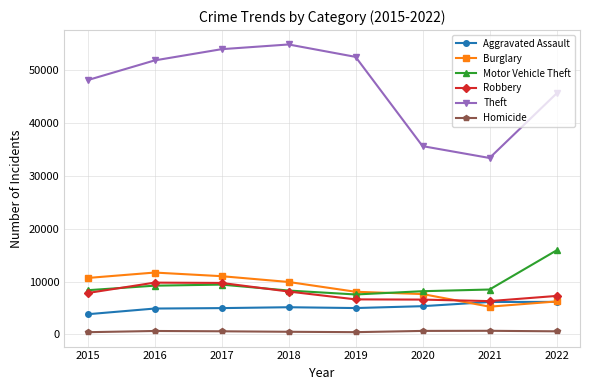

True or false: Homicide and Theft cross at least once.

False